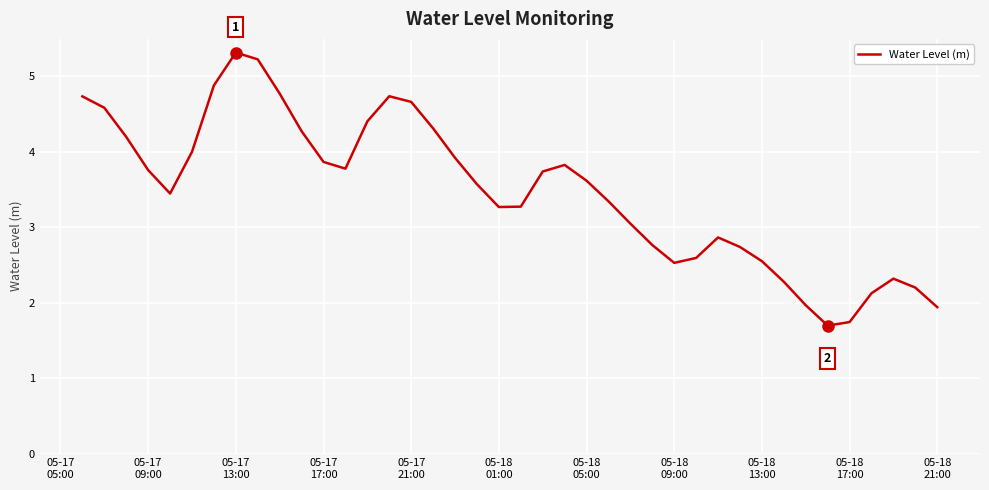

Count the number of values greater than 3.

26